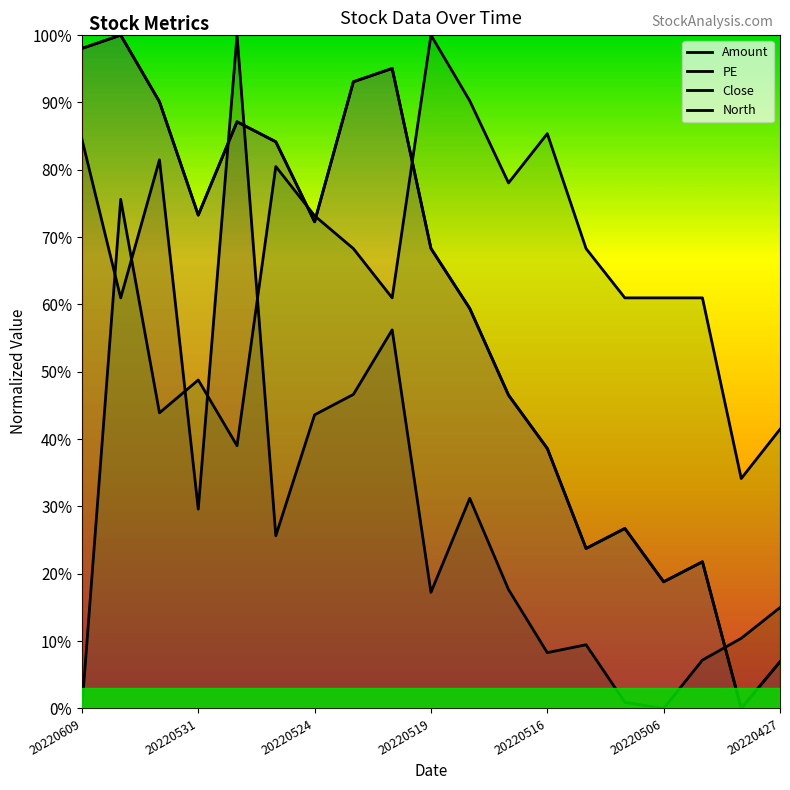

Rank the categories by PE value from lowest to highest.

20220428, 20220427, 20220506, 20220505, 20220511, 20220510, 20220516, 20220517, 20220518, 20220519, 20220524, 20220531, 20220525, 20220527, 20220601, 20220523, 20220520, 20220609, 20220602